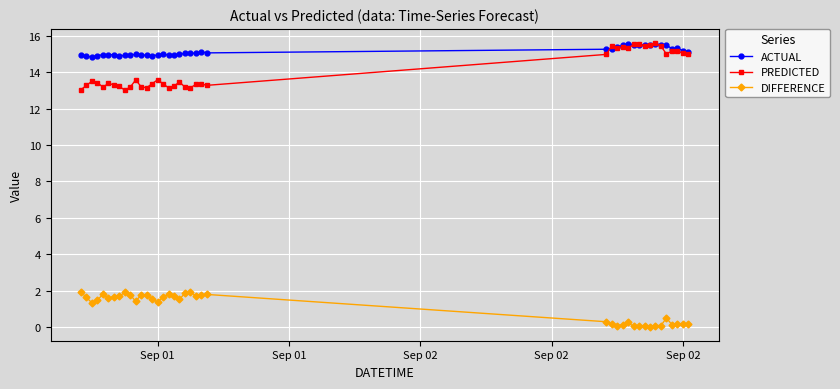

What is the highest value of the DIFFERENCE series?

1.9